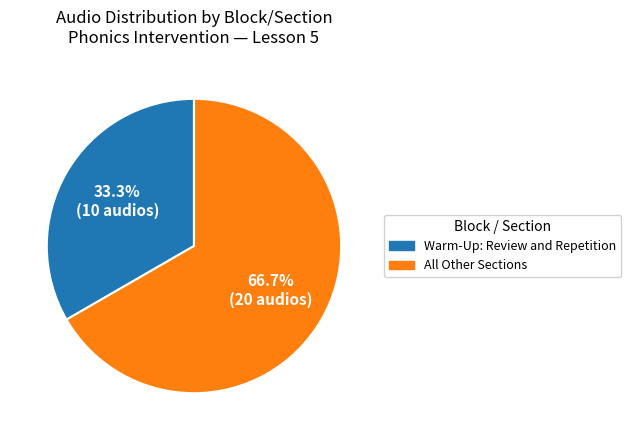

What is the largest slice in the pie chart?

All Other Sections